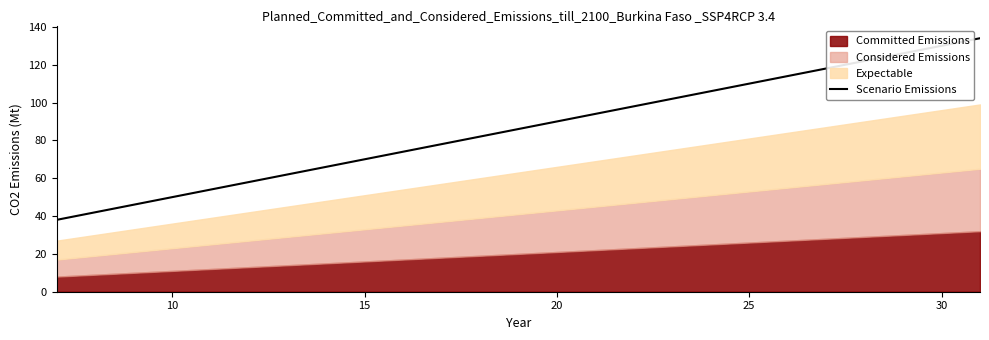

Reading left to right, what are all the values shown in this chart?

38	62	86	110	134